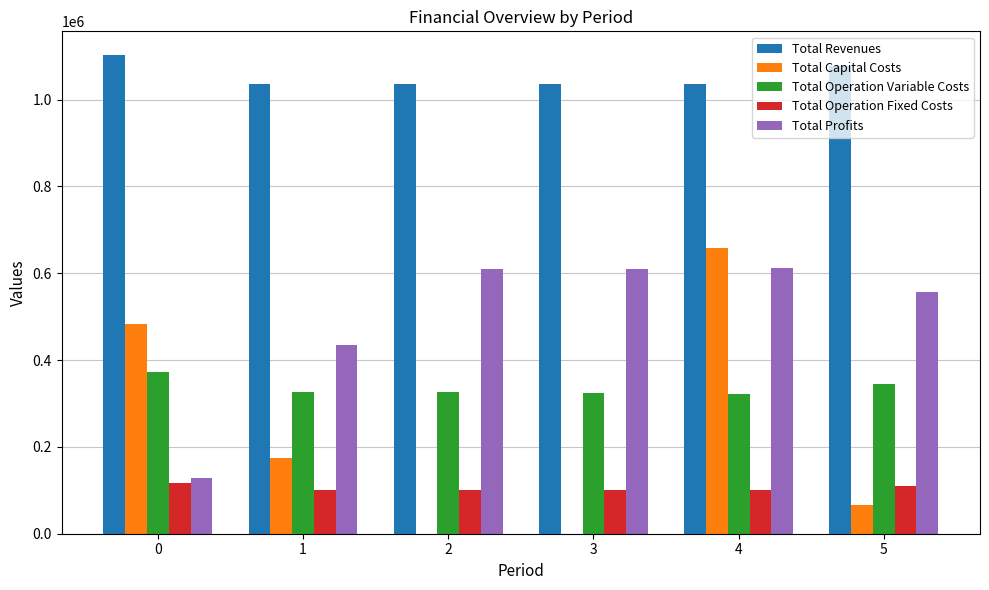

What is the average value of the Total Capital Costs series?

230149.3